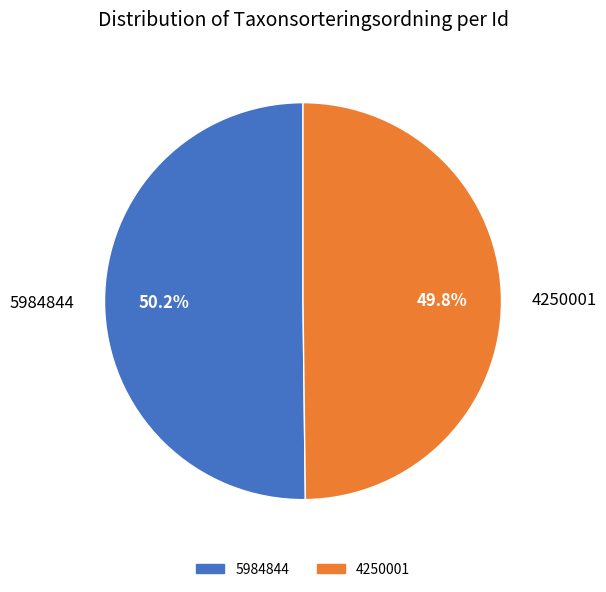

To the nearest percent, what percentage of the pie is 4250001?

50%